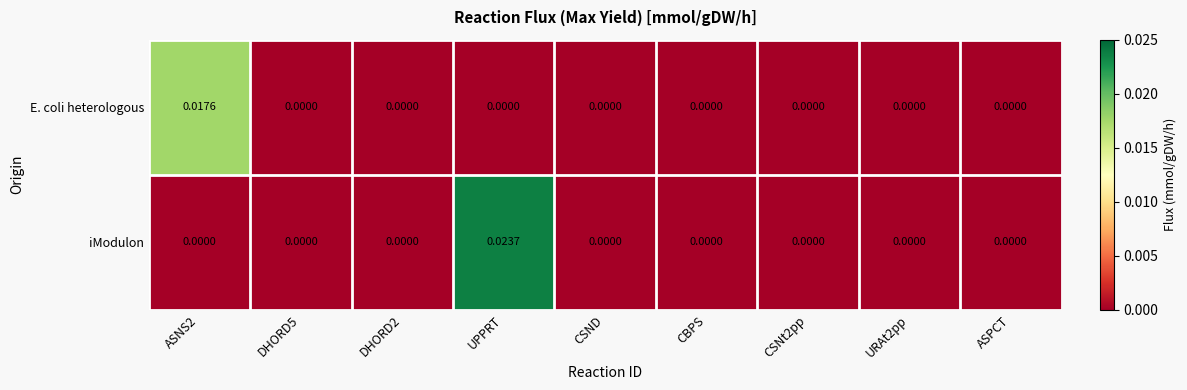

List the series in order of their peak value, lowest first.

E. coli heterologous, iModulon